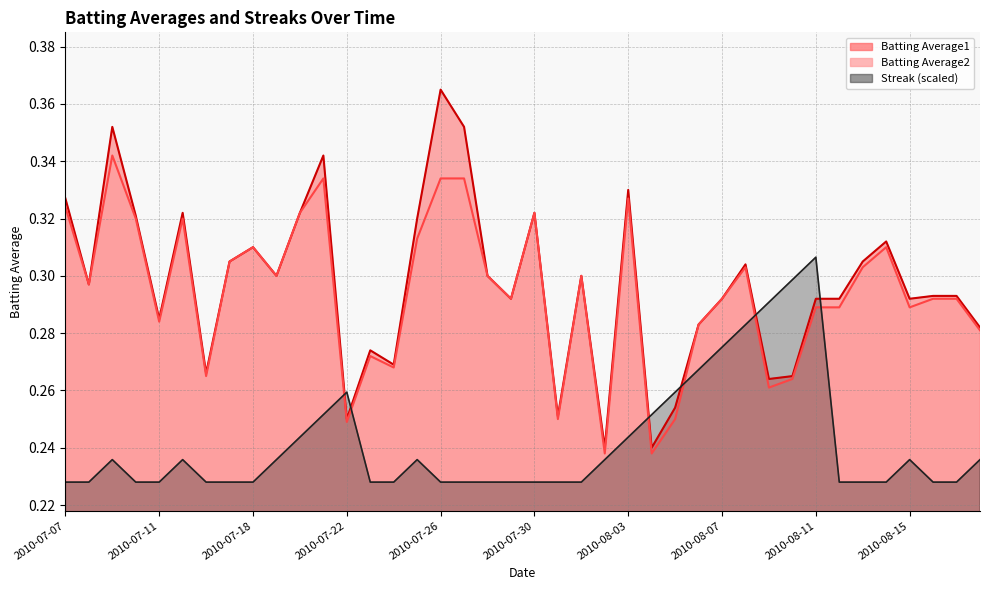

True or false: Batting Average1 and Batting Average2 cross at least once.

False